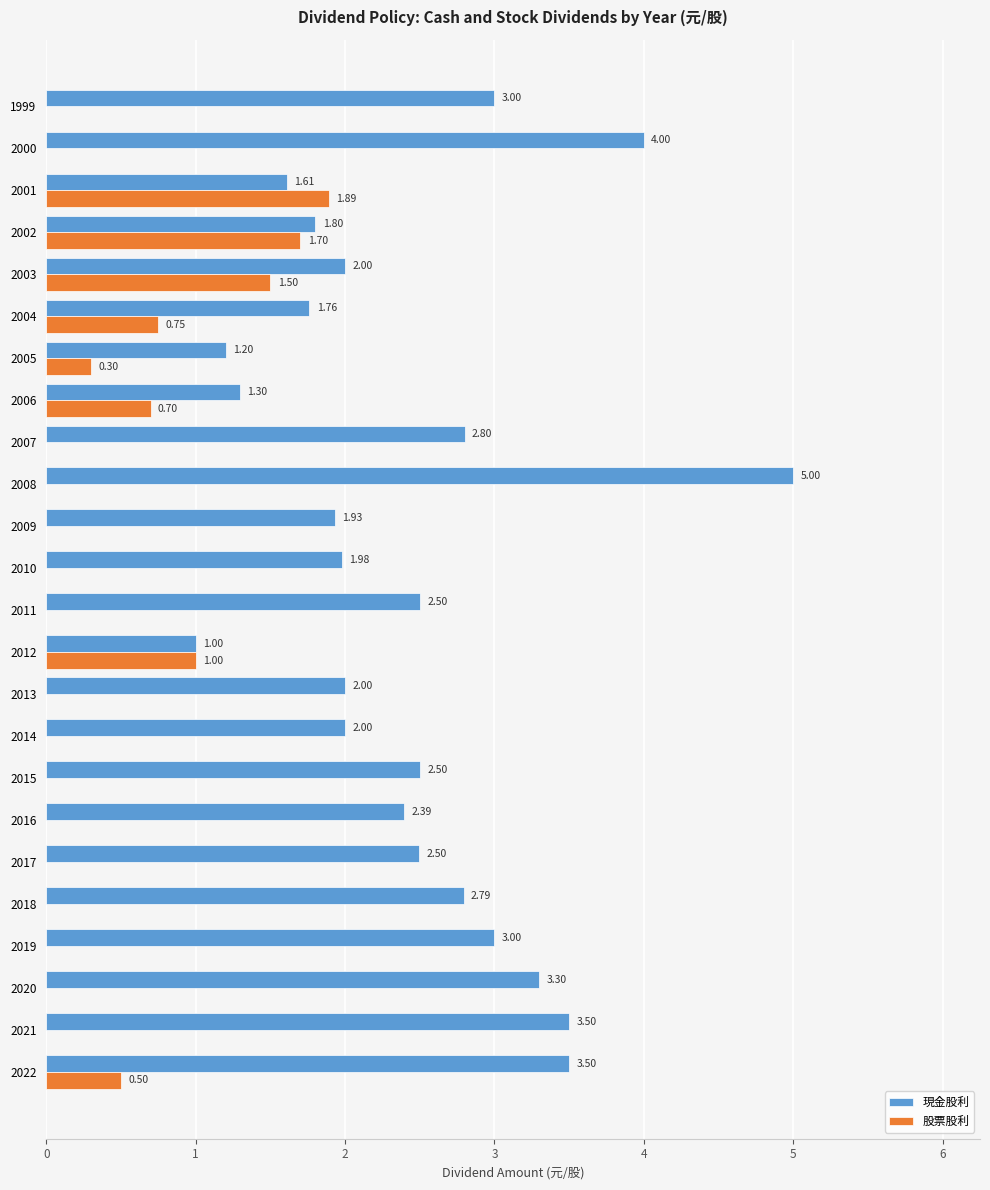

How many values in 股票股利 are above zero?

8